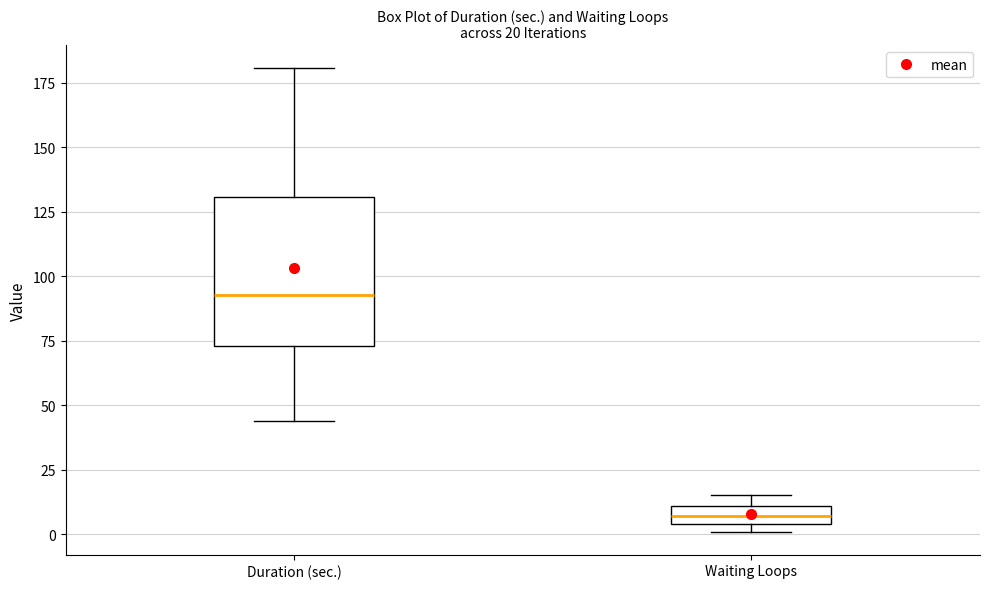

Which box has the highest median line?

Duration (sec.)